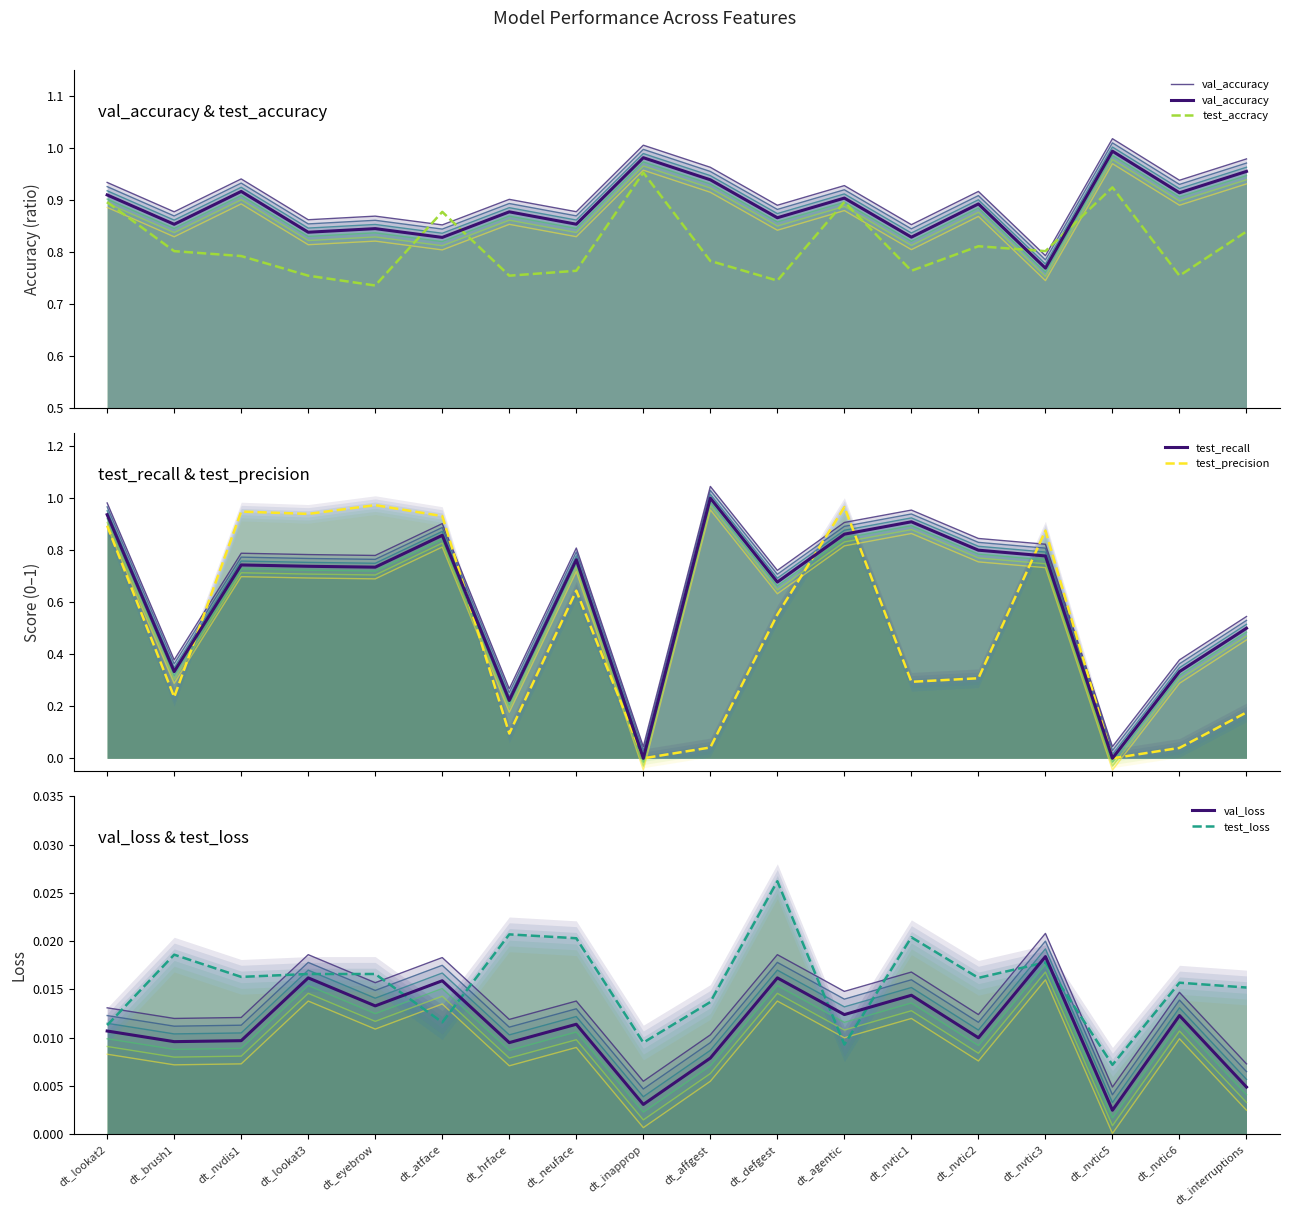

True or false: test_precision has a value of 1.6 at dt_eyebrow.

False